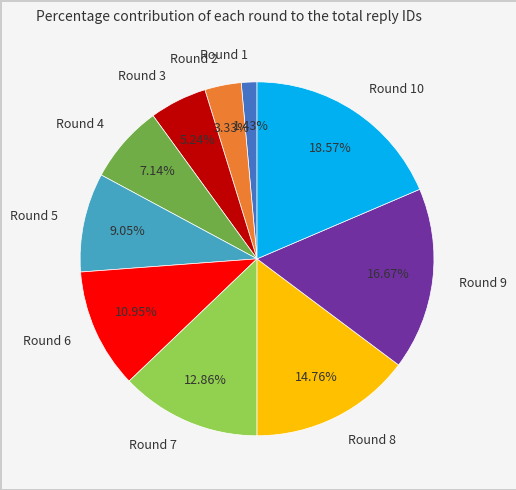

The Round 6 slice represents 11% of the pie. True or false?

True